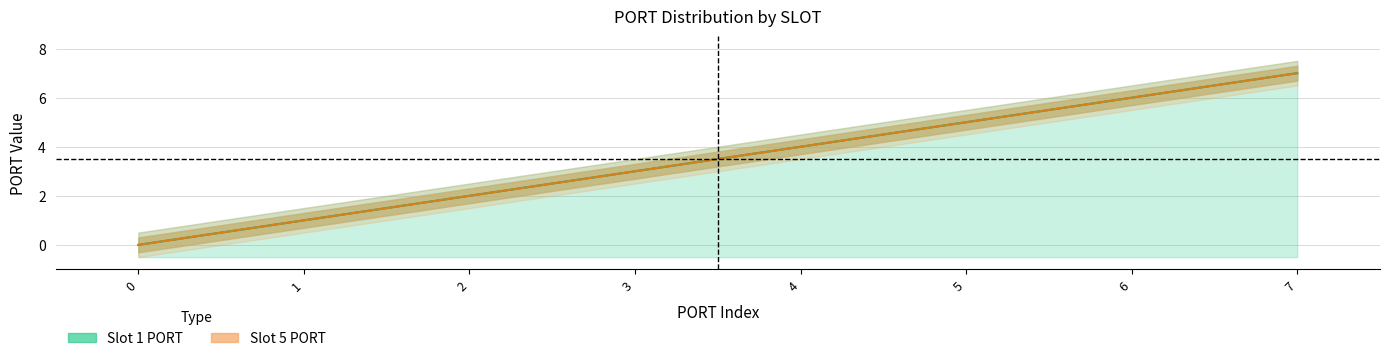

True or false: Slot 1 PORT and Slot 5 PORT cross at least once.

False